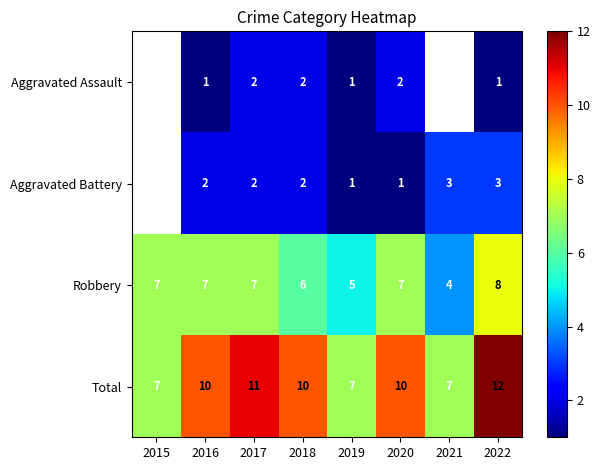

At which category is the sum across all series the highest?

2022